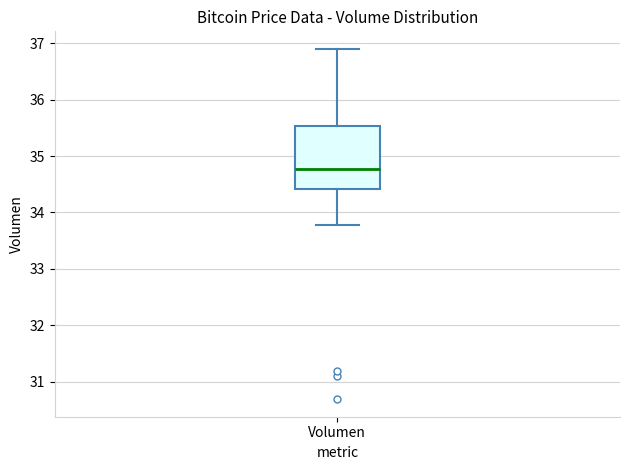

Read this box plot against the y-axis: the position of the median line, the range covered by the box, and the ends of both whiskers. The values are not printed on the chart, so give them approximately, as read against the axis.

median 34.8, box 34.4 to 35.5, whiskers 33.8 to 36.9